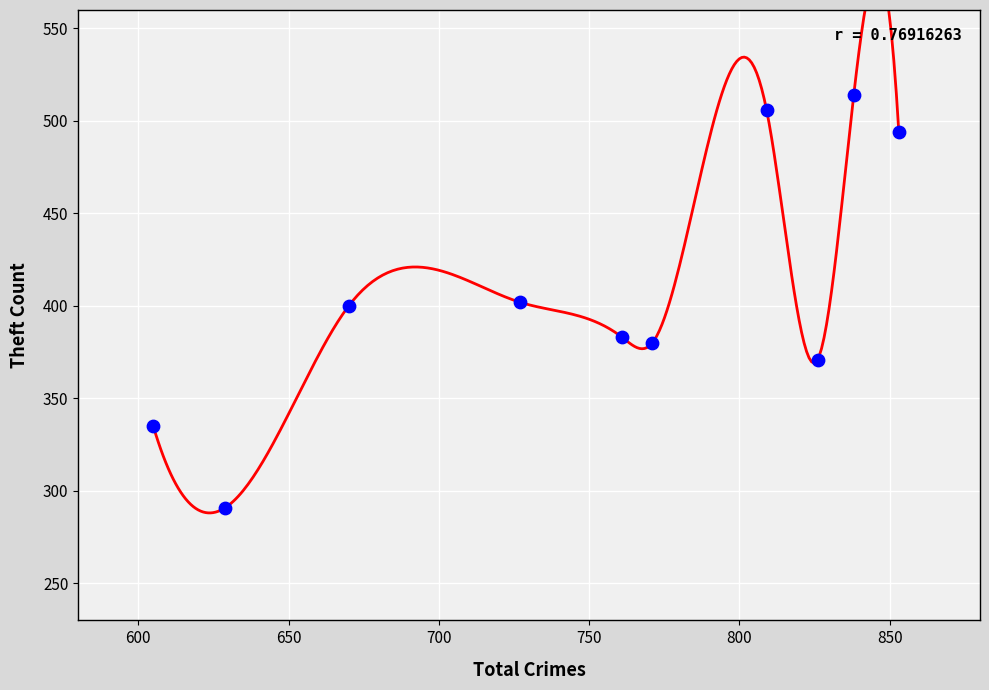

What is the average Y value?

408